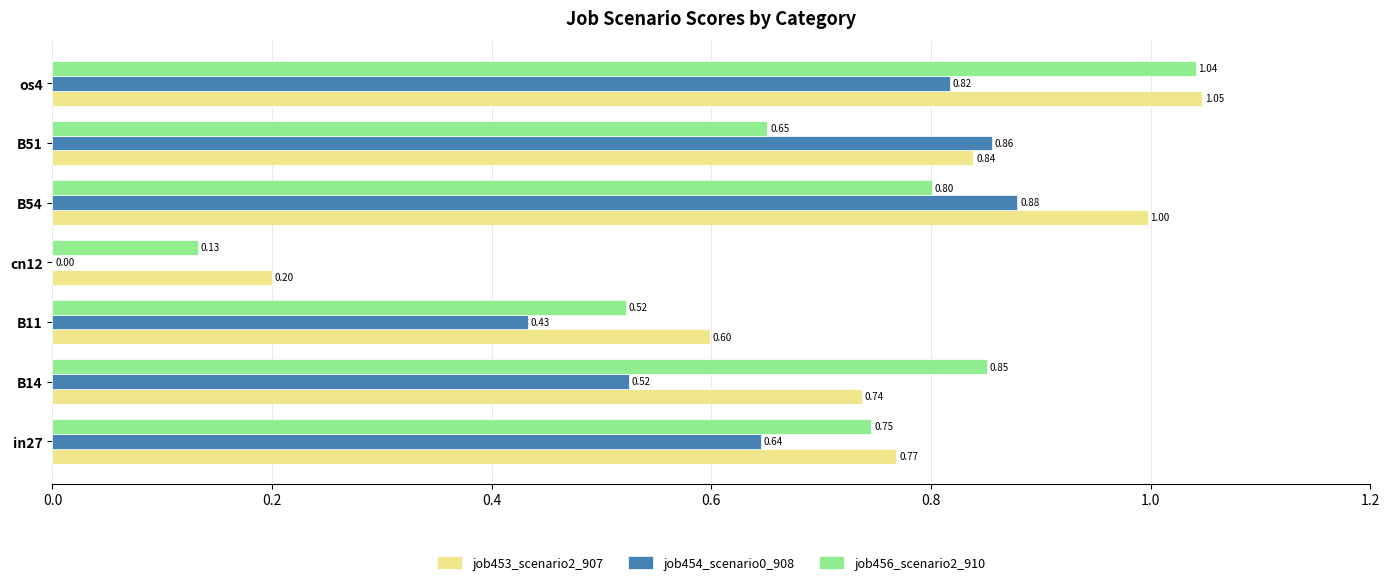

Is the value of job454_scenario0_908 at os4 greater than the value of job453_scenario2_907 at B51?

No